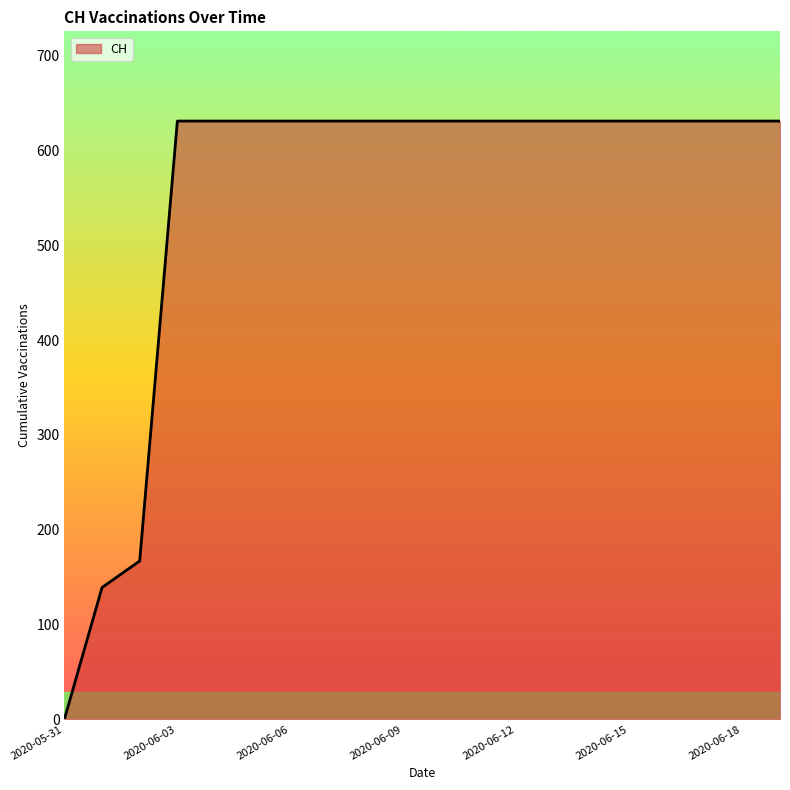

Does the chart have visible grid lines?

No